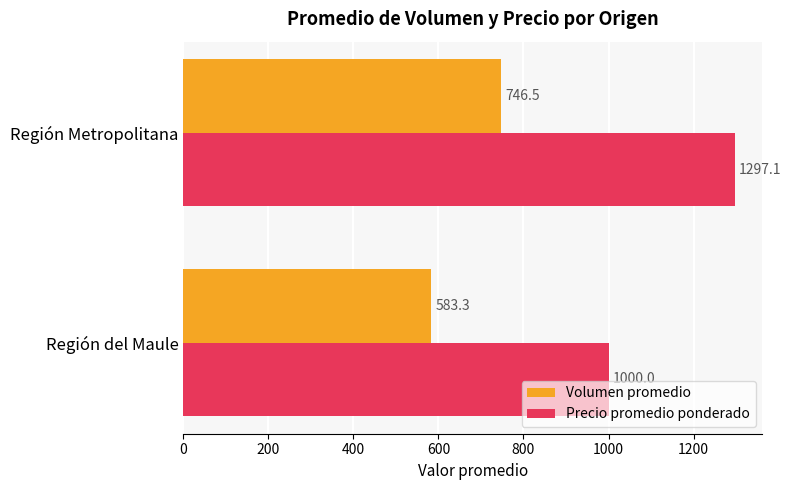

What is the sum of all Precio promedio ponderado values?

2297.1